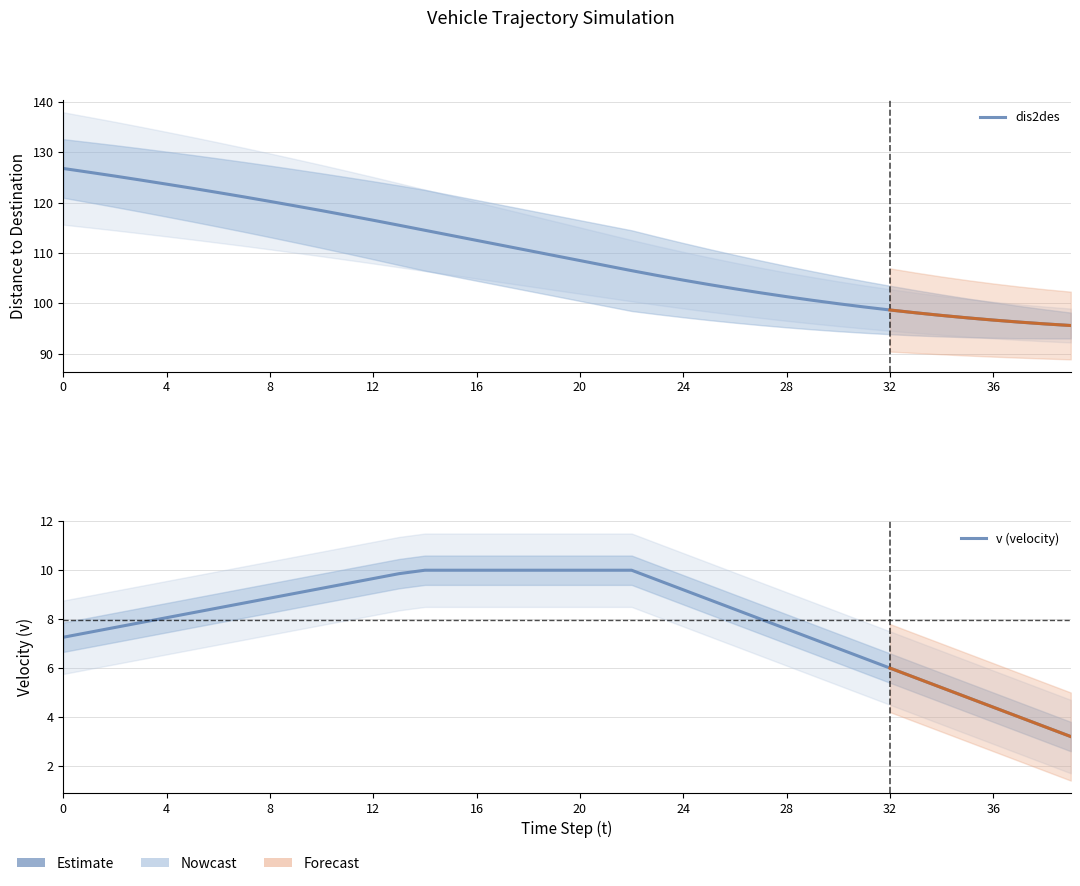

The v (velocity) series shows 3.4 at 31. True or false?

False